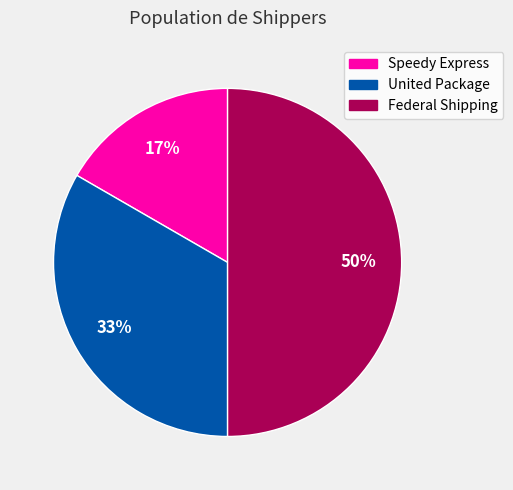

To the nearest percent, what is the difference between the largest and smallest slice percentages?

33%